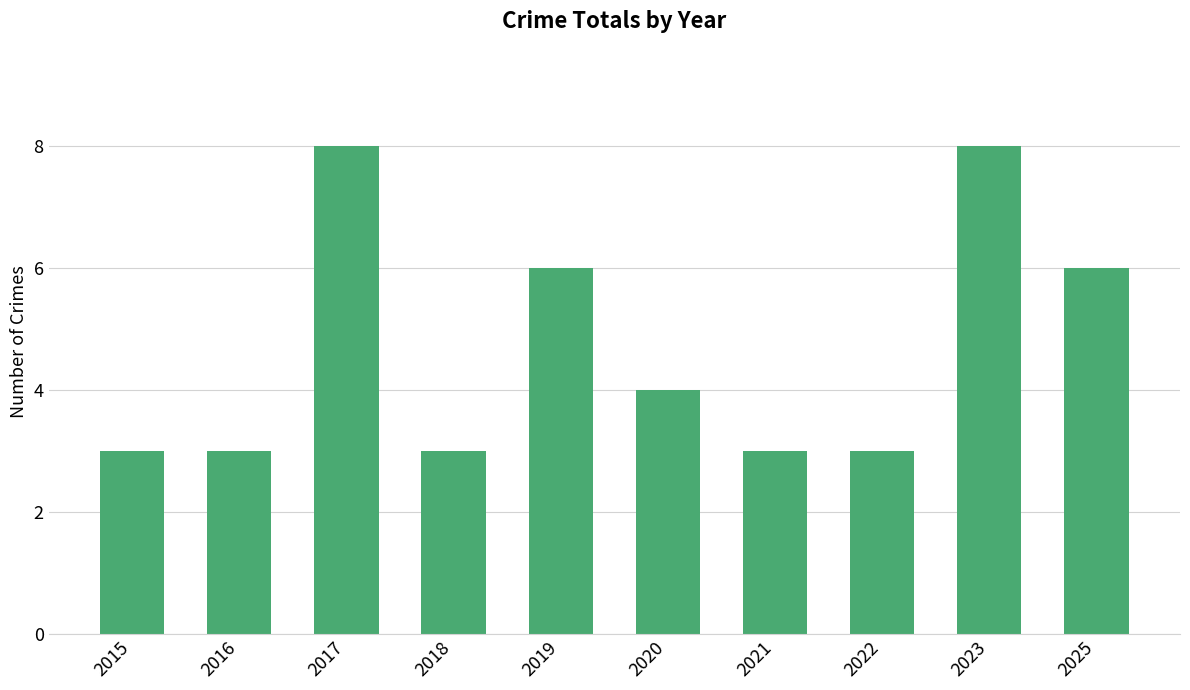

Does the chart contain stacked bars?

No